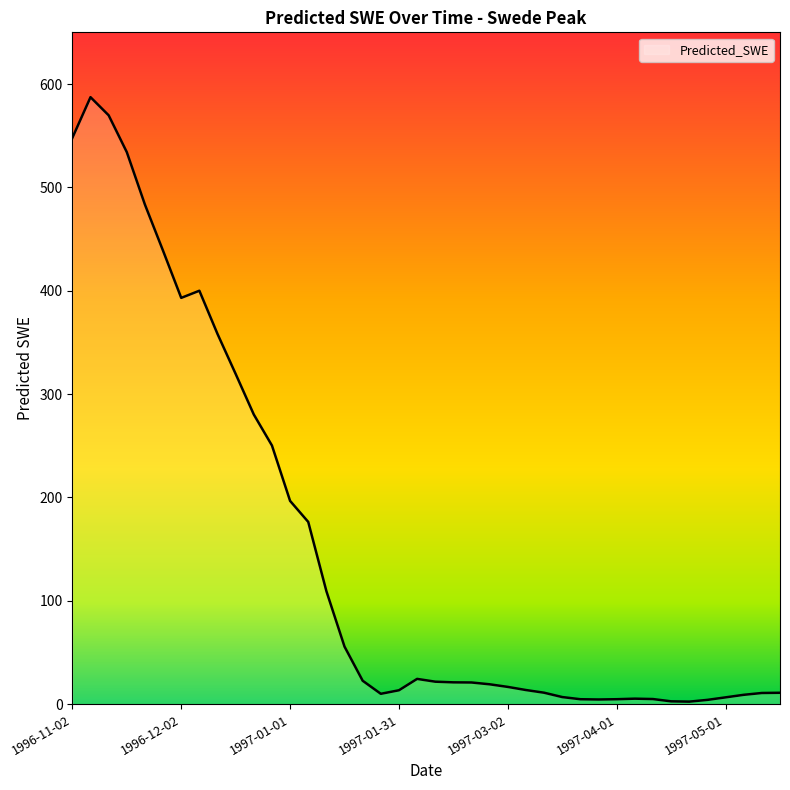

How many lines are shown in the chart?

1